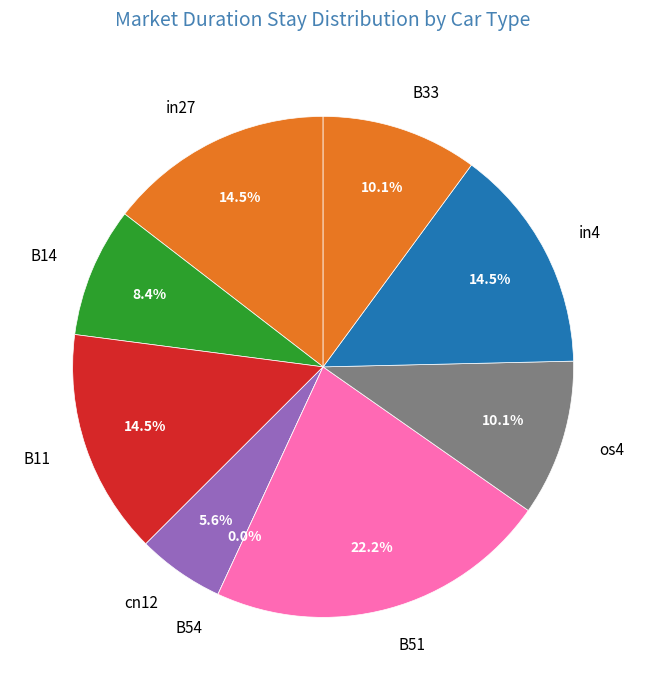

To the nearest percent, what is the difference between the largest and smallest slice percentages?

22%